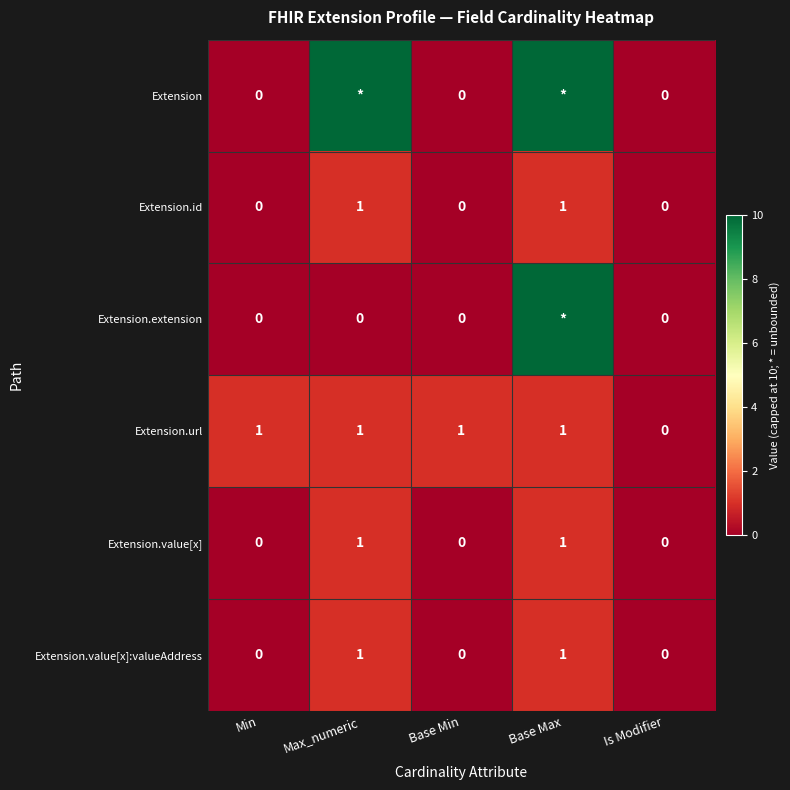

Is the value of Extension.value[x]:valueAddress at Max_numeric greater than the value of Extension.id at Is Modifier?

Yes